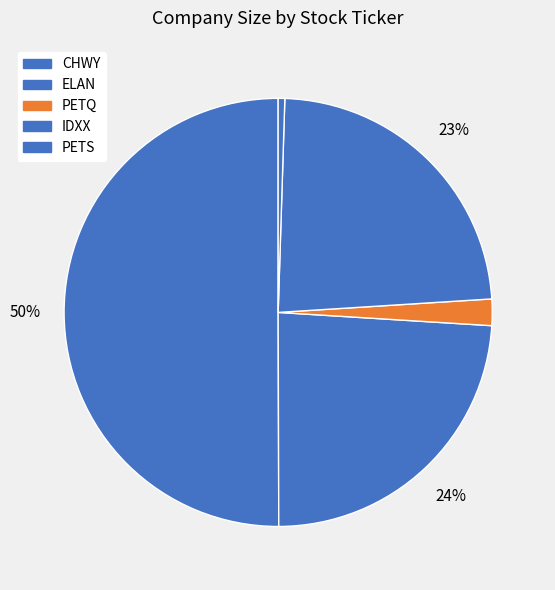

How many segments does this pie chart have?

5